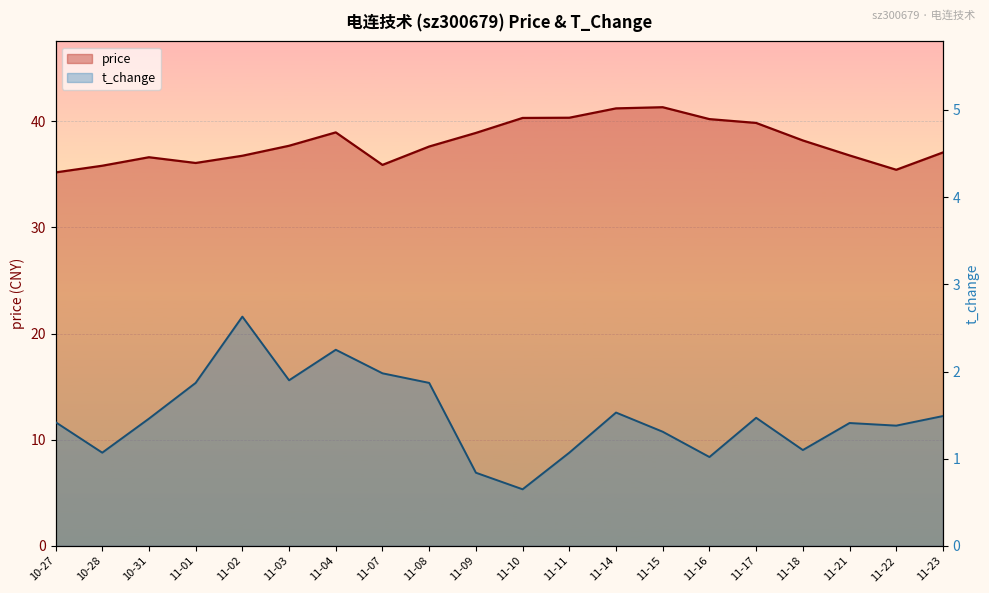

At 11-22, list the series in order from smallest to largest.

t_change, price